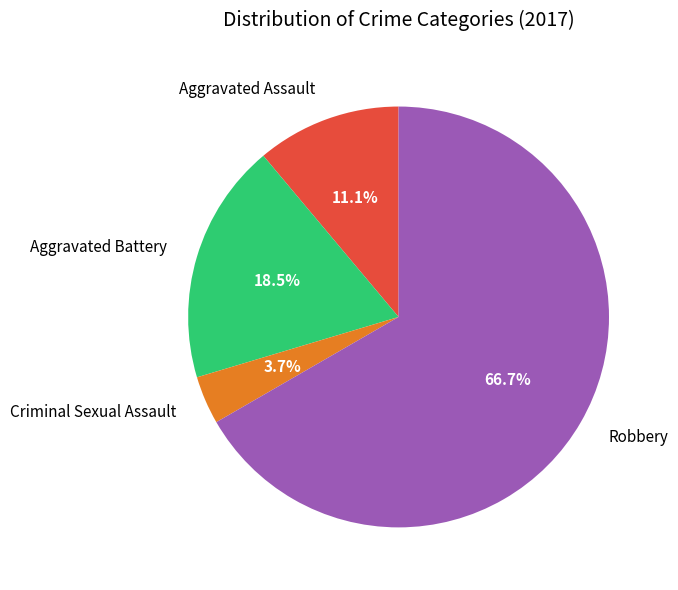

Between Aggravated Battery and Robbery, which is larger?

Robbery